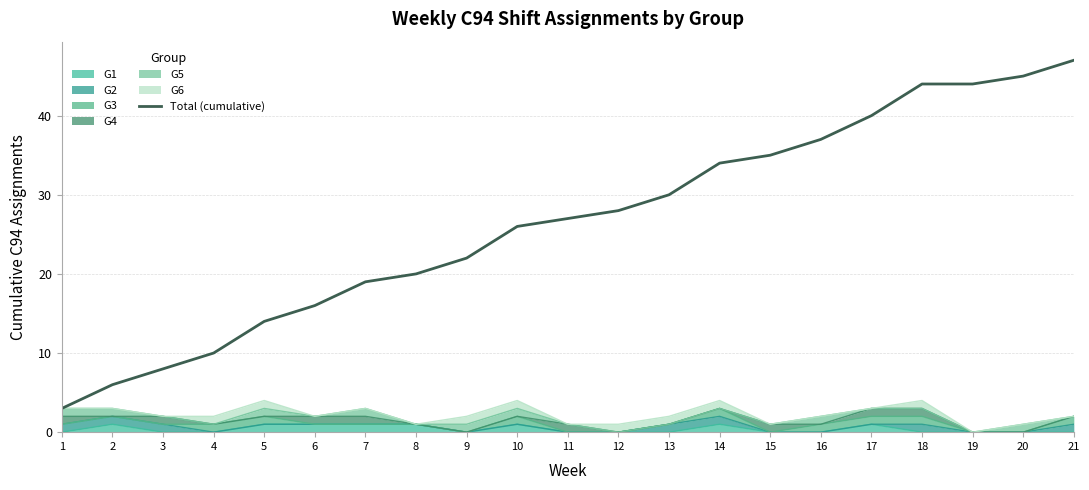

Reading right to left, extract all data points from this chart.

47	45	44	44	40	37	35	34	30	28	27	26	22	20	19	16	14	10	8	6	3